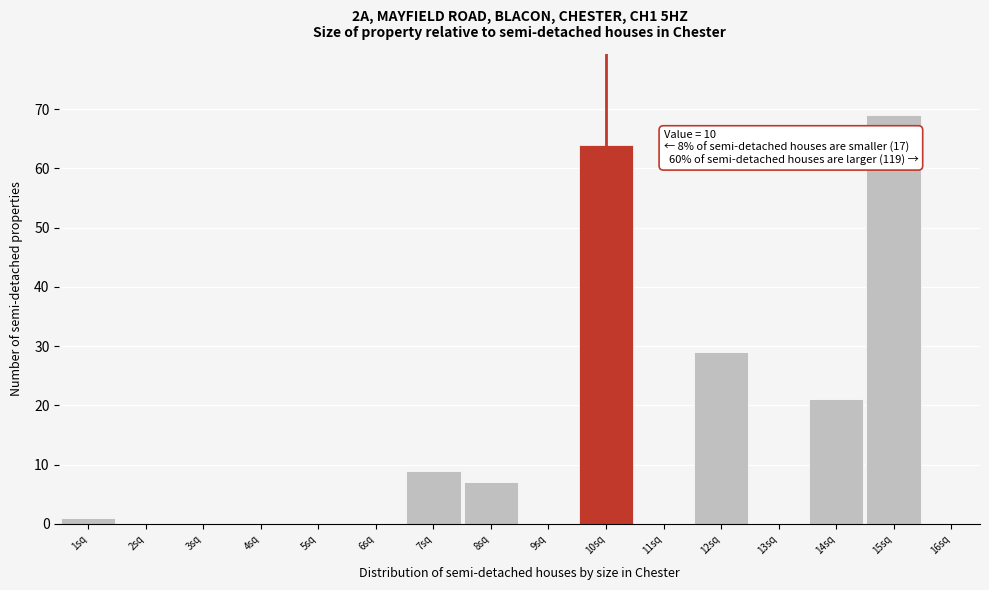

Which range on the x-axis has the tallest bar?

14.5 to 15.5